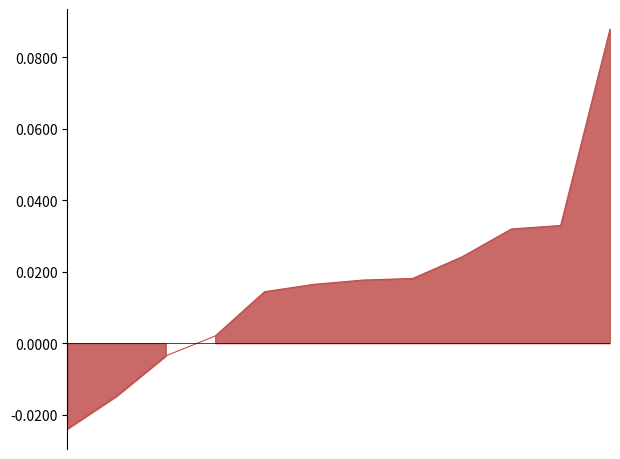

How many data points are less than 0?

3